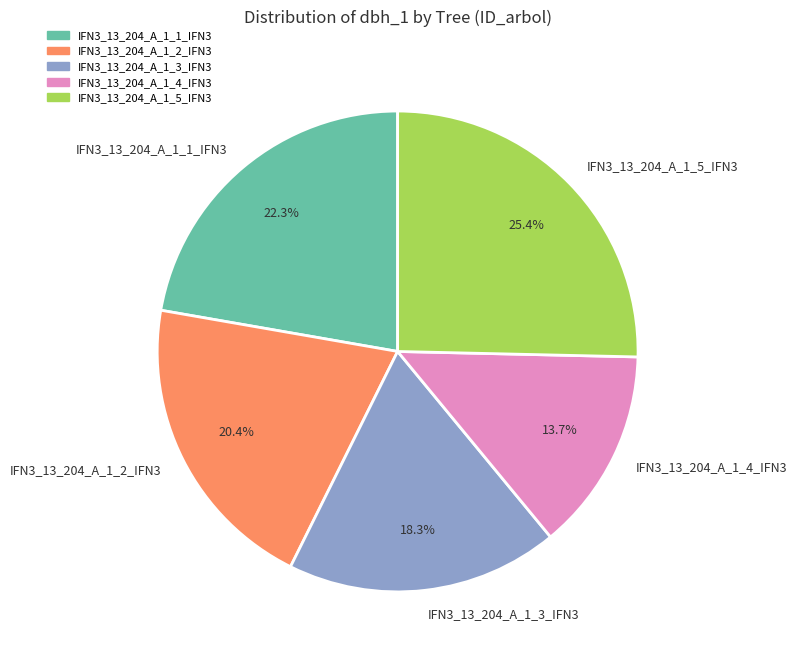

How many segments does this pie chart have?

5